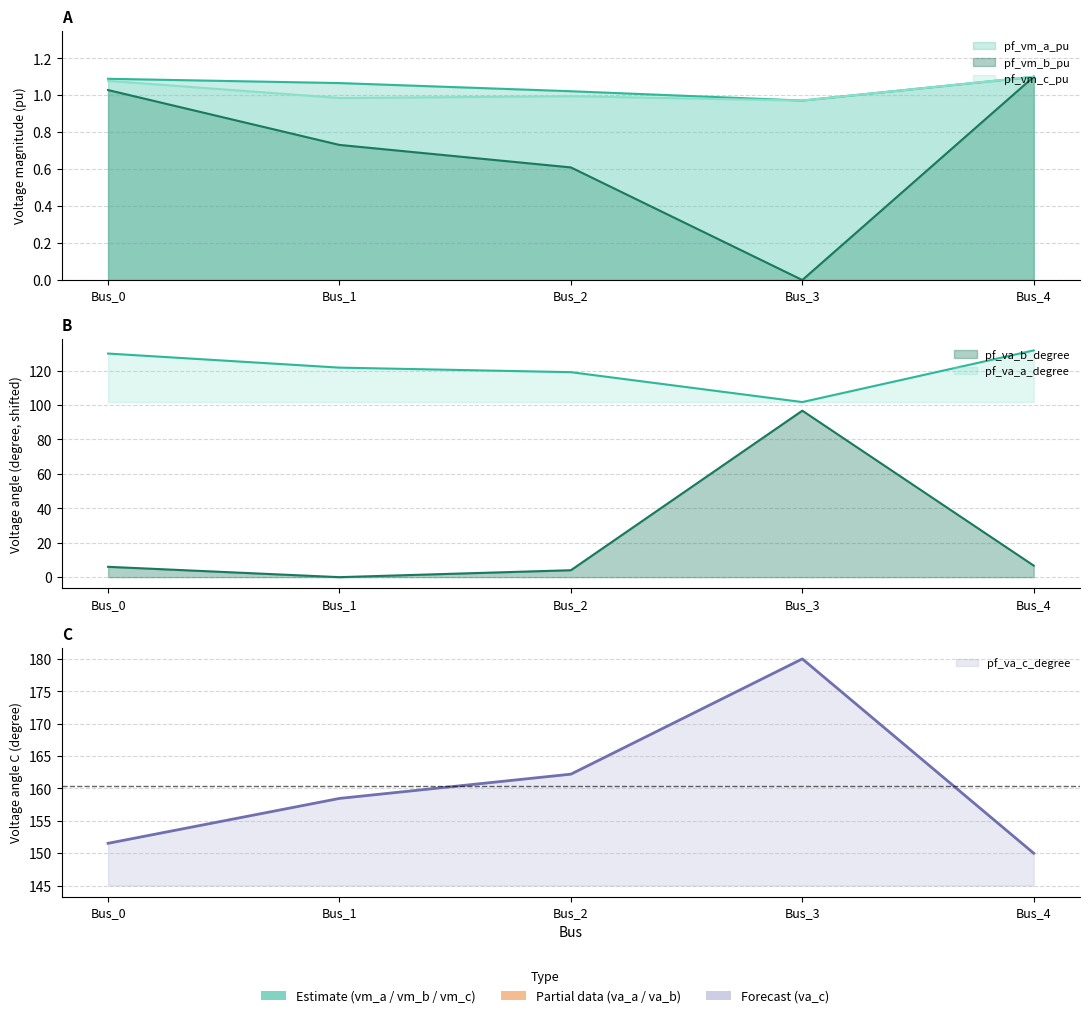

True or false: pf_vm_a_pu and pf_va_a_degree intersect in this chart.

False